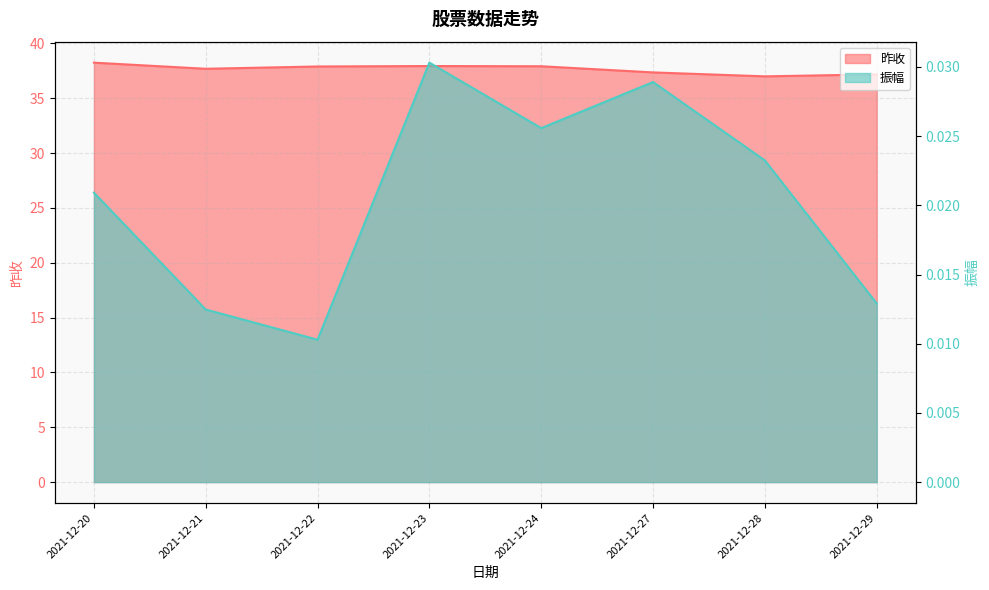

Does the chart have visible grid lines?

Yes